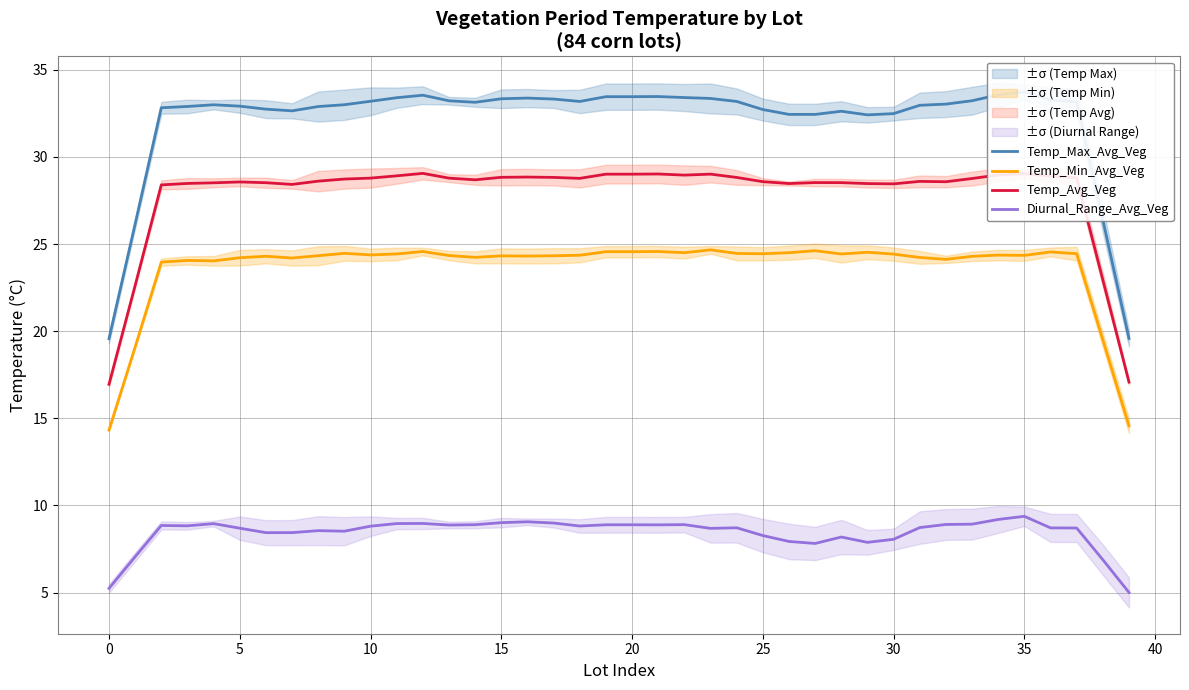

Reading right to left, transcribe all the data shown in this chart.

Temp_Max_Avg_Veg: 19.6	26.4	33.2	33.3	33.7	33.6	33.2	33.0	33.0	32.5	32.4	32.6	32.4	32.4	32.7	33.2	33.4	33.4	33.5	33.5	33.5	33.2	33.3	33.4	33.3	33.1	33.2	33.5	33.4	33.2	33.0	32.9	32.6	32.7	32.9	33.0	32.9	32.8	26.2	19.6
Temp_Min_Avg_Veg: 14.6	19.5	24.4	24.5	24.3	24.4	24.3	24.1	24.2	24.4	24.5	24.4	24.6	24.5	24.4	24.5	24.7	24.5	24.6	24.6	24.6	24.4	24.3	24.3	24.3	24.2	24.3	24.6	24.4	24.4	24.5	24.3	24.2	24.3	24.2	24.0	24.1	24.0	19.1	14.3
Temp_Avg_Veg: 17.1	22.9	28.8	28.9	29.0	29.0	28.8	28.6	28.6	28.5	28.5	28.5	28.5	28.5	28.6	28.8	29.0	29.0	29.0	29.0	29.0	28.8	28.8	28.8	28.8	28.7	28.8	29.1	28.9	28.8	28.7	28.6	28.4	28.5	28.6	28.5	28.5	28.4	22.6	17.0
Diurnal_Range_Avg_Veg: 5.0	6.9	8.7	8.7	9.4	9.2	8.9	8.9	8.7	8.1	7.9	8.2	7.8	7.9	8.3	8.7	8.7	8.9	8.9	8.9	8.9	8.8	9.0	9.1	9.0	8.9	8.9	9.0	9.0	8.8	8.5	8.6	8.4	8.4	8.7	9.0	8.8	8.9	7.1	5.2